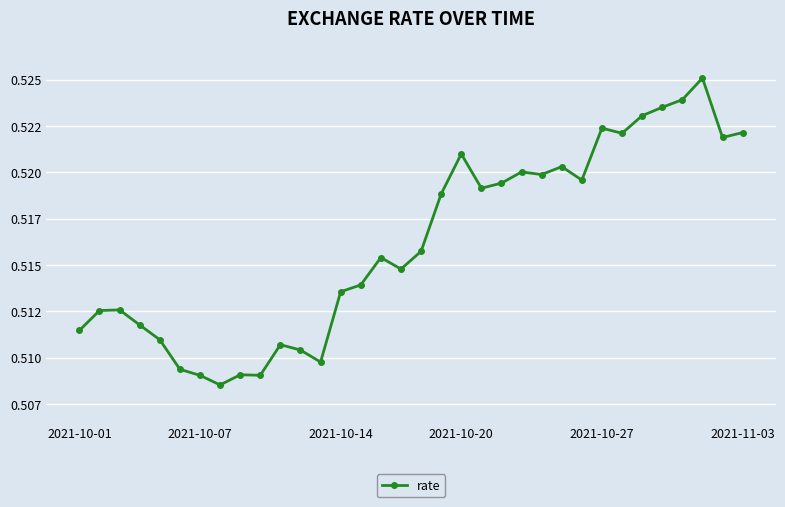

Is this an area chart (filled region under the line)?

No